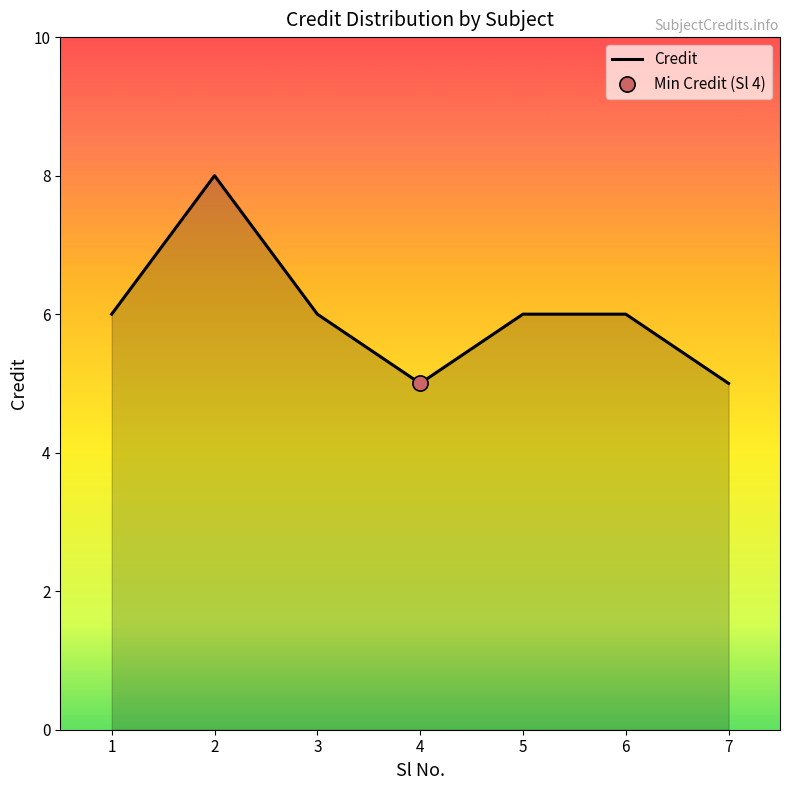

Approximately how many times larger is the value at 3 compared to 2?

0.8